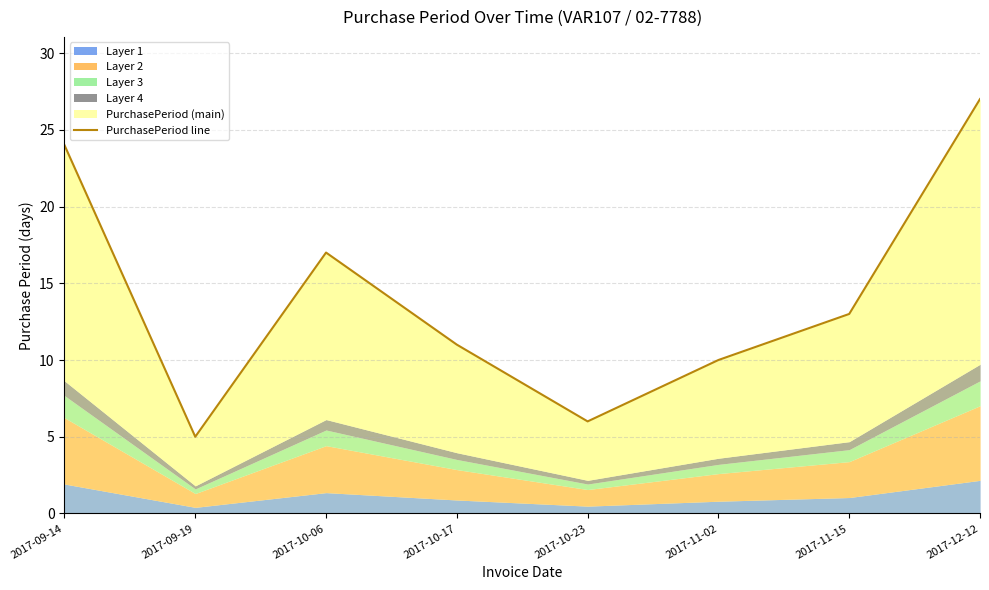

Rank the categories by value from highest to lowest.

2017-12-12, 2017-09-14, 2017-10-06, 2017-11-15, 2017-10-17, 2017-11-02, 2017-10-23, 2017-09-19